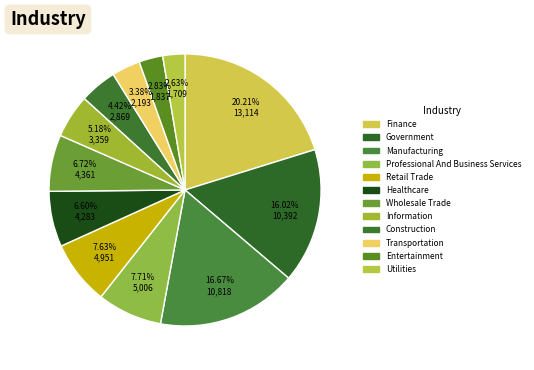

Count the number of slices in the pie.

12